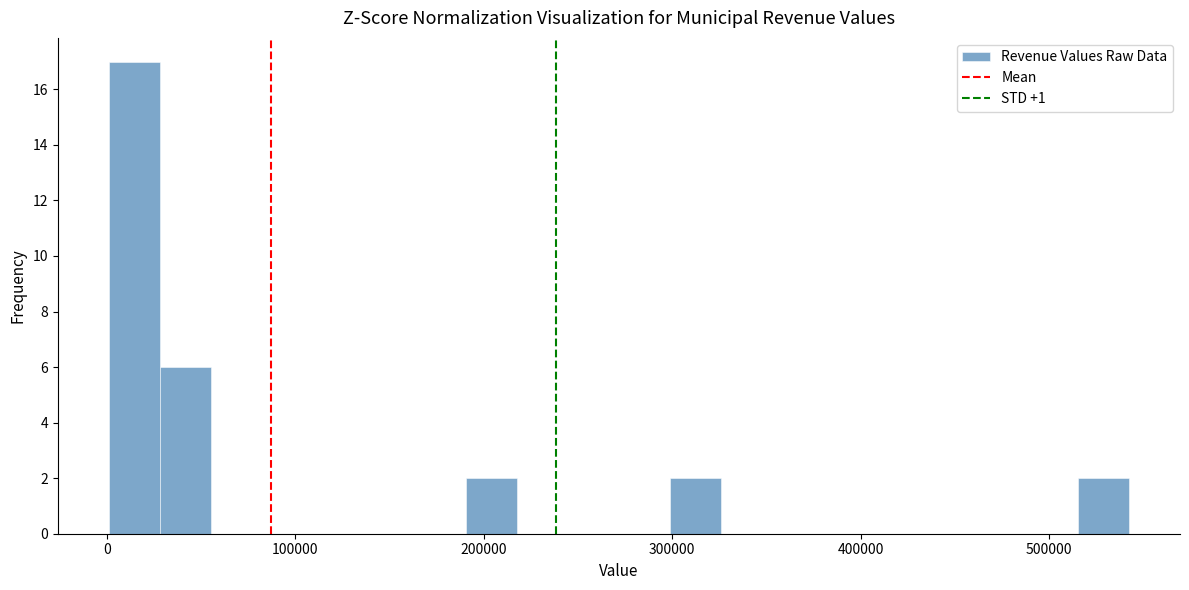

Around what value on the x-axis is the tallest bar? Give the approximate position of its centre, as read against the axis.

10000